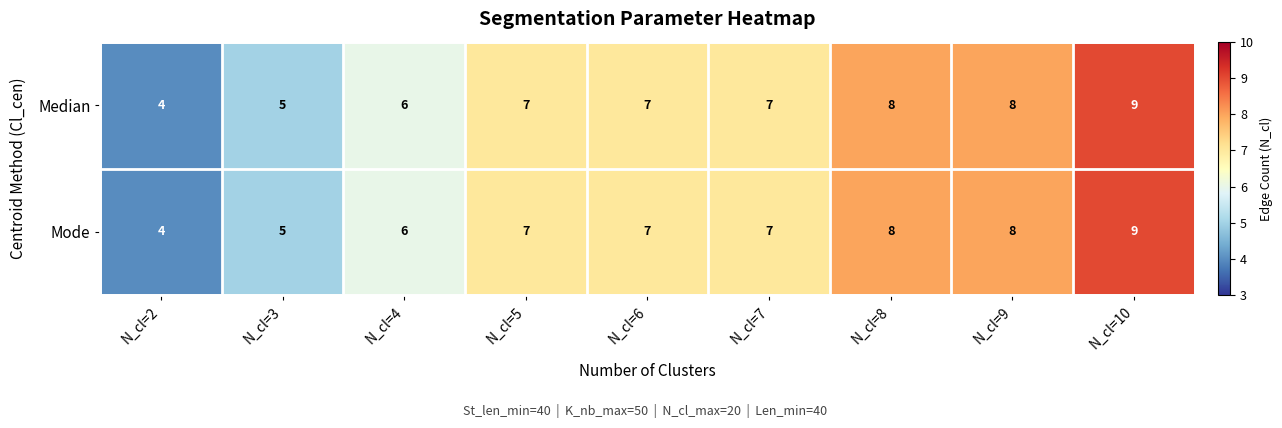

What is the greatest value displayed?

9